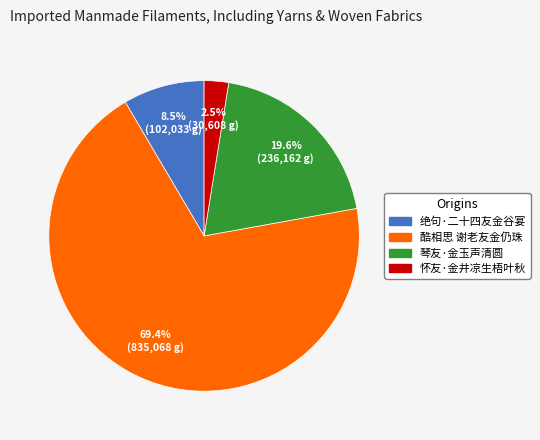

How many slices are in this pie chart?

4